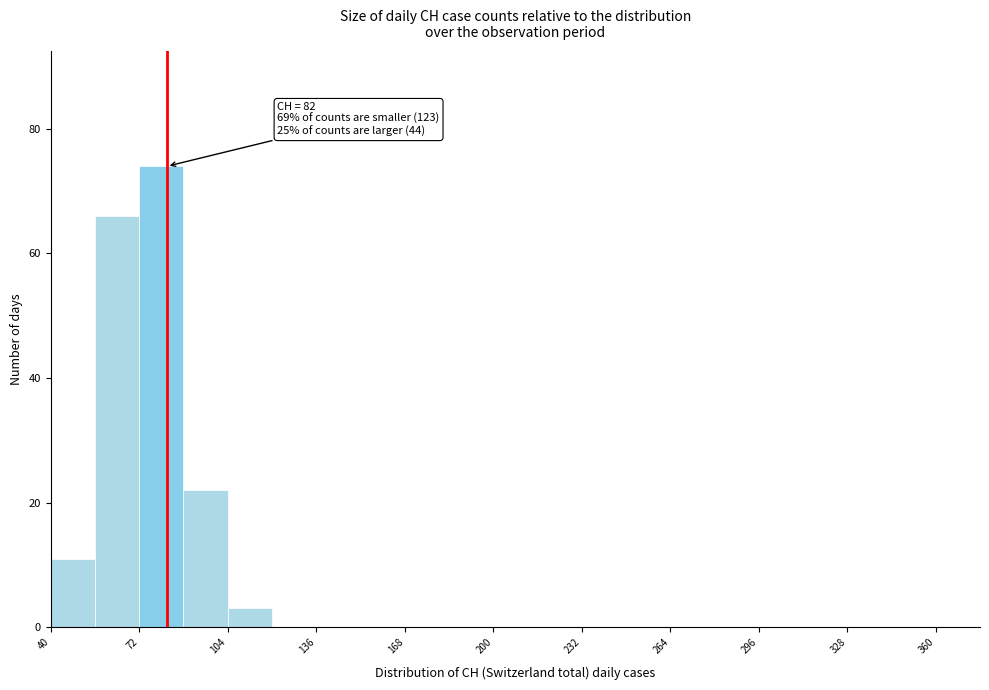

Around what value on the x-axis is the tallest bar? Give the approximate position of its centre, as read against the axis.

80